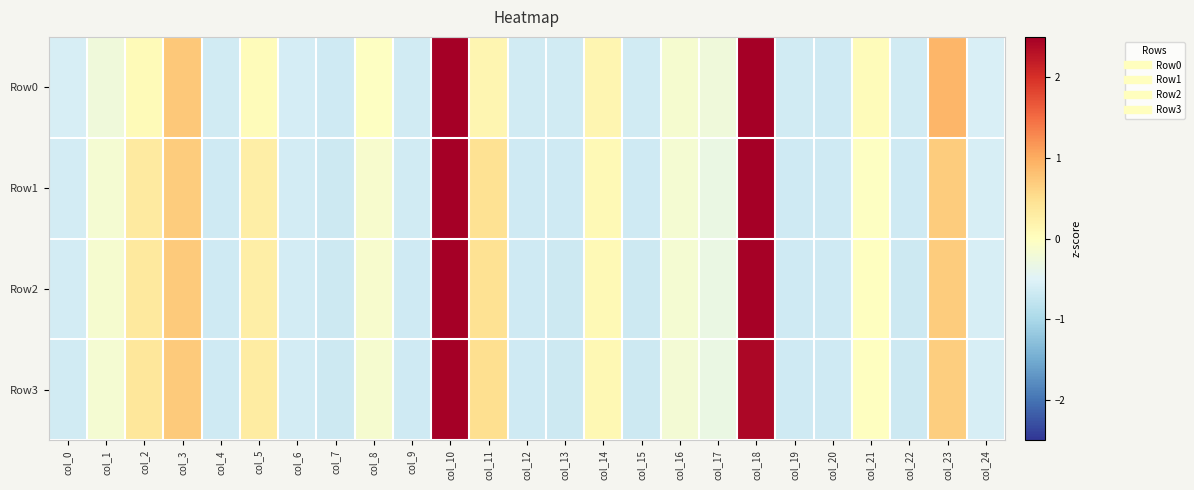

Rank the series by their maximum value, from highest to lowest.

Row3, Row1, Row2, Row0